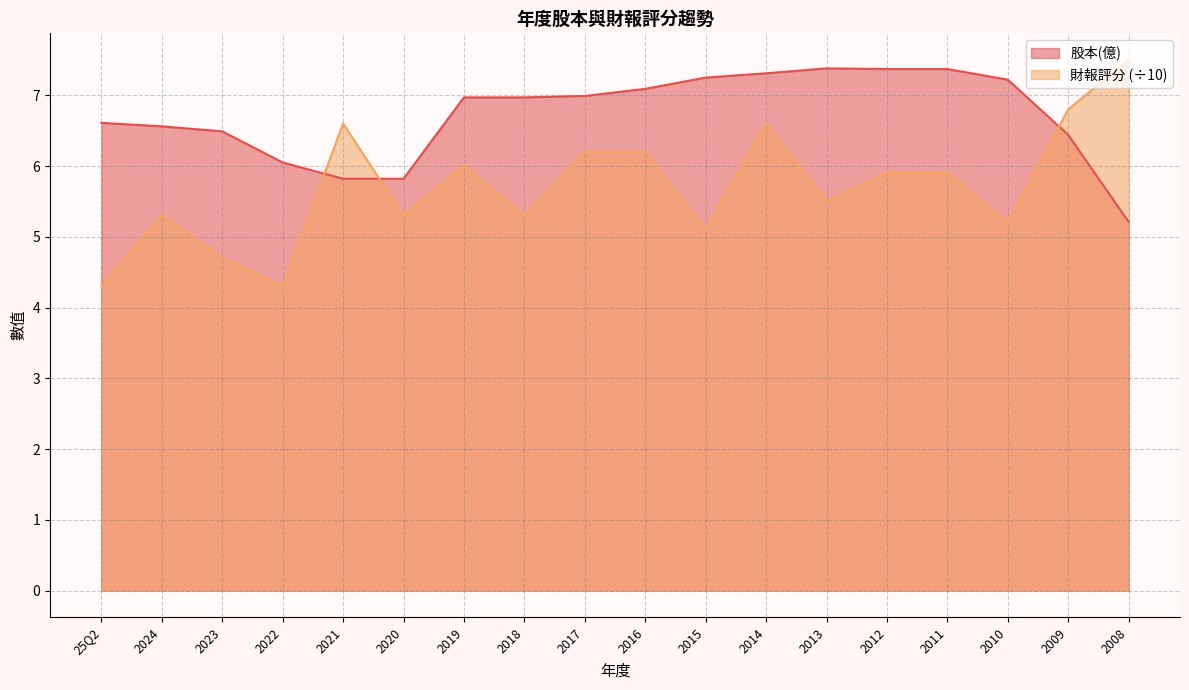

Between 2023 and 2015, which is larger?

2015